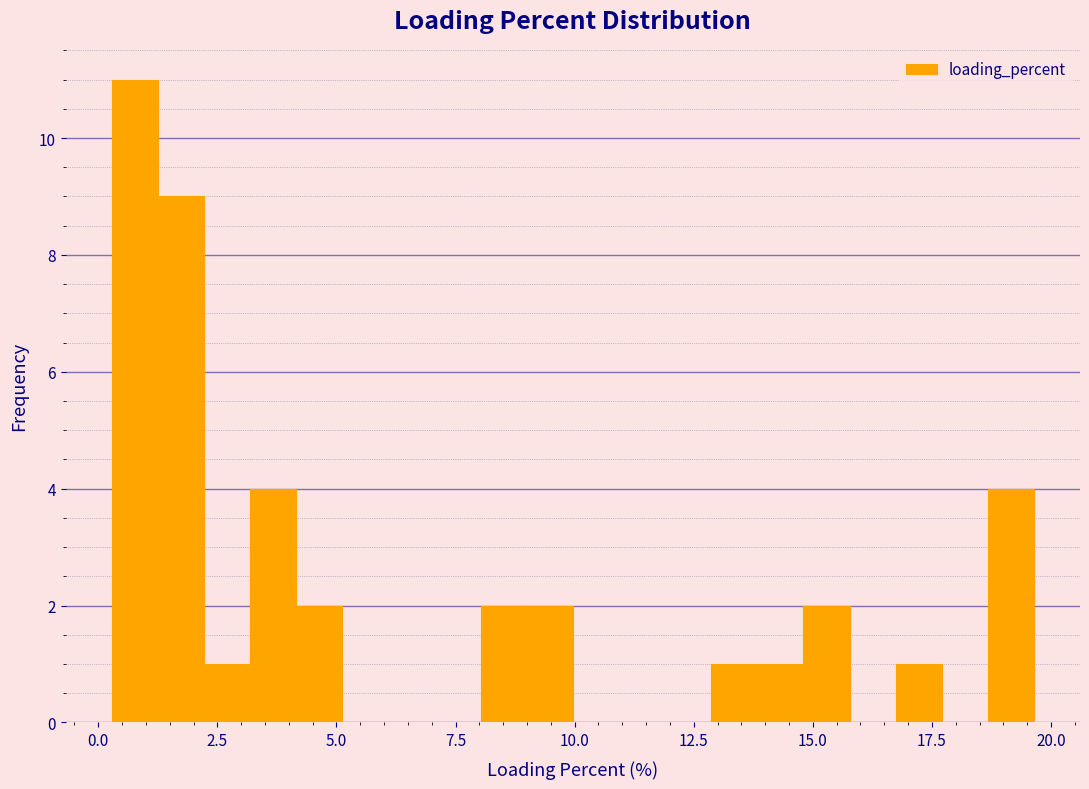

Around what value on the x-axis is the tallest bar? Give the approximate position of its centre, as read against the axis.

1.0